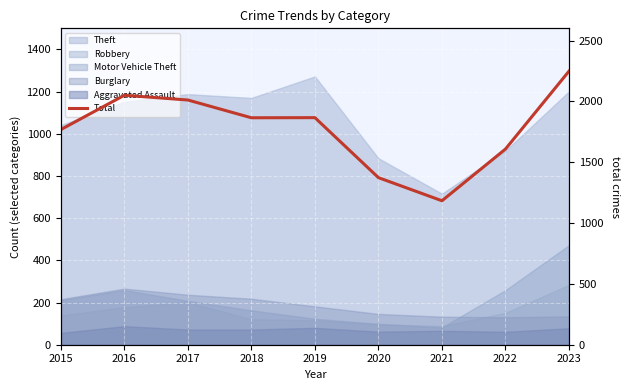

Reading left to right, list all the values displayed in this chart.

1768	2050	2011	1865	1866	1373	1183	1608	2248